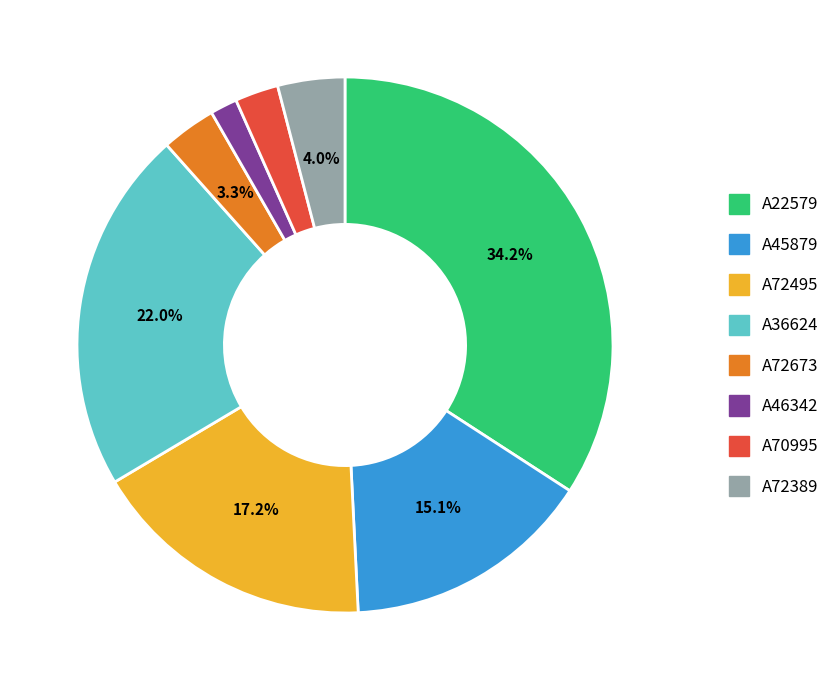

True or false: A72673 accounts for 3% of the total.

True